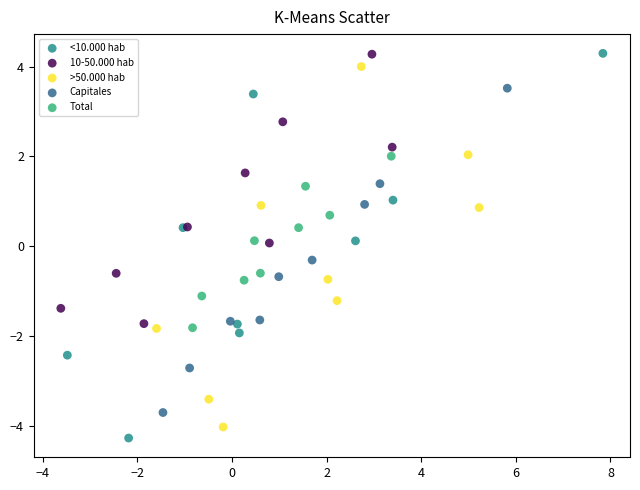

Which series reaches the minimum Y coordinate?

<10.000 hab